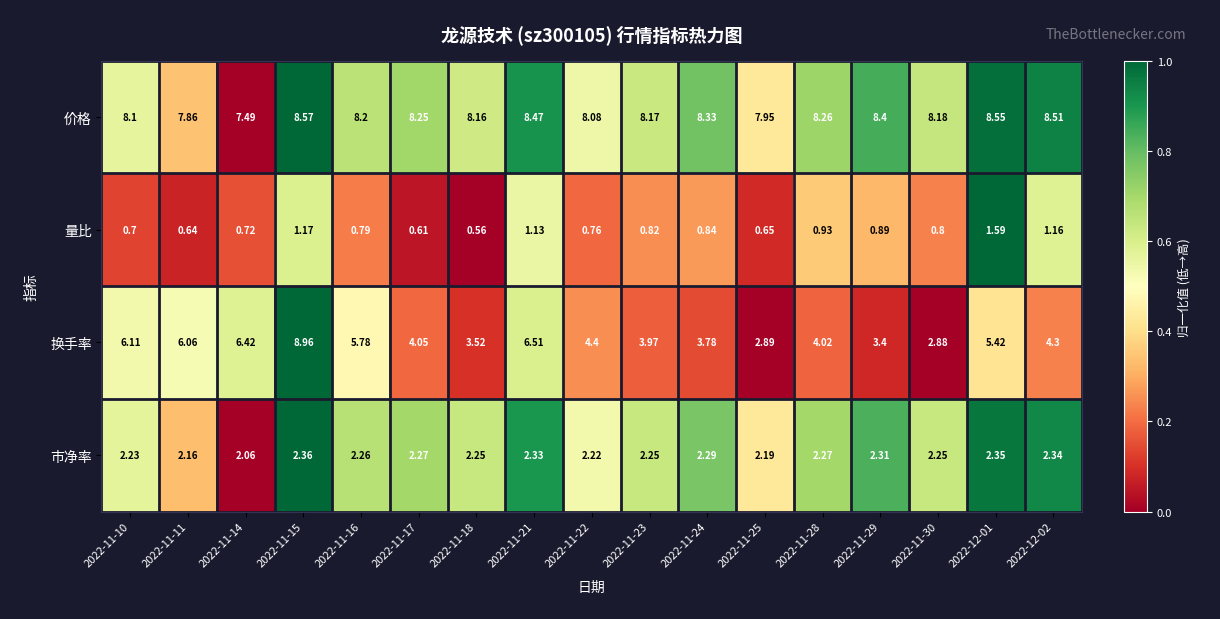

Is the value of 换手率 at 2022-11-21 greater than the value of 量比 at 2022-11-14?

Yes